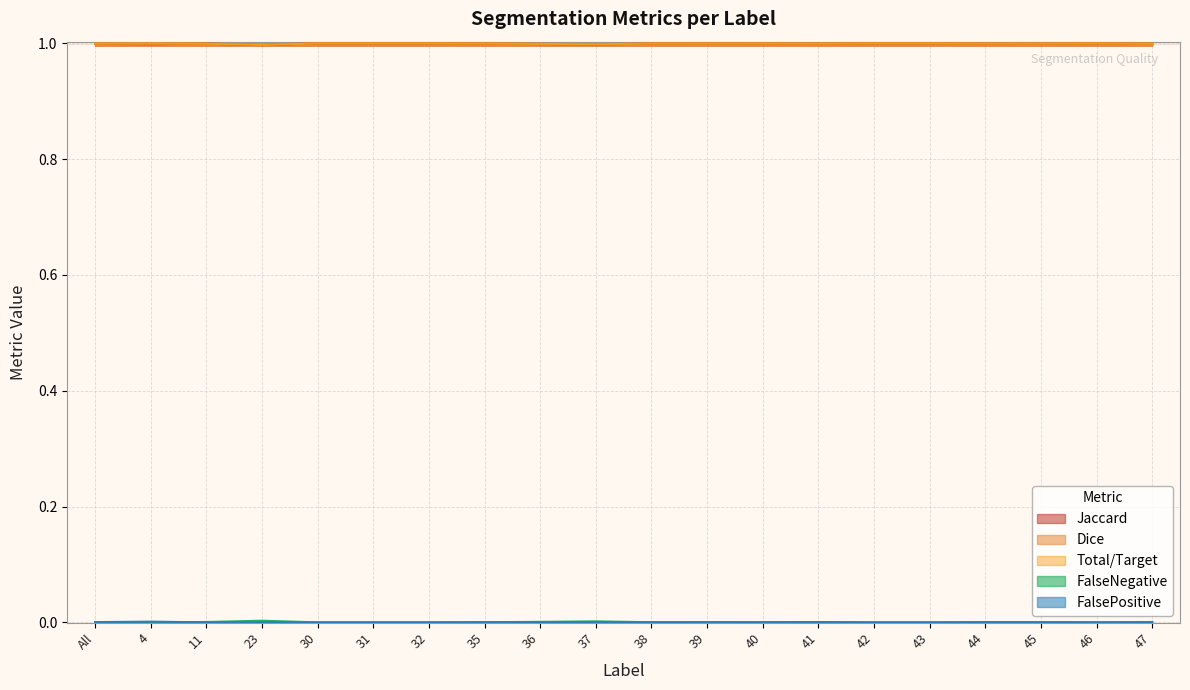

Is it true that FalsePositive equals 0.0 at 45?

True